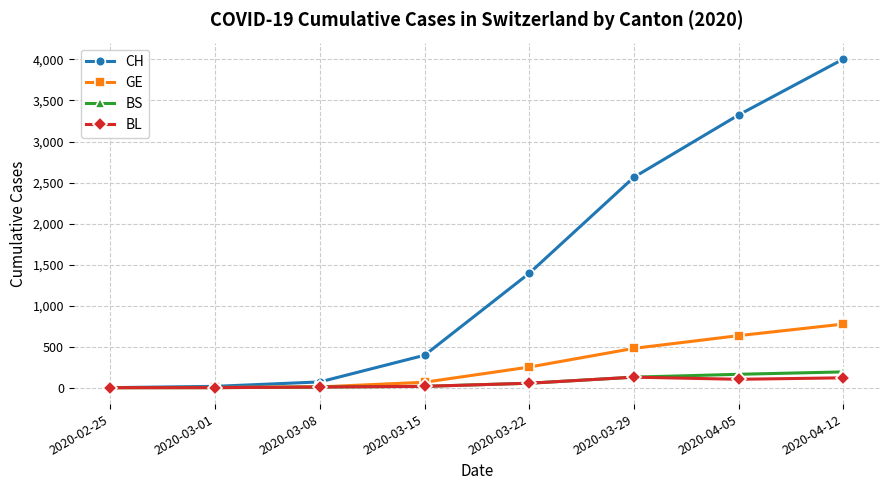

Between 2020-03-01 and 2020-04-05, which series saw the biggest shift?

CH